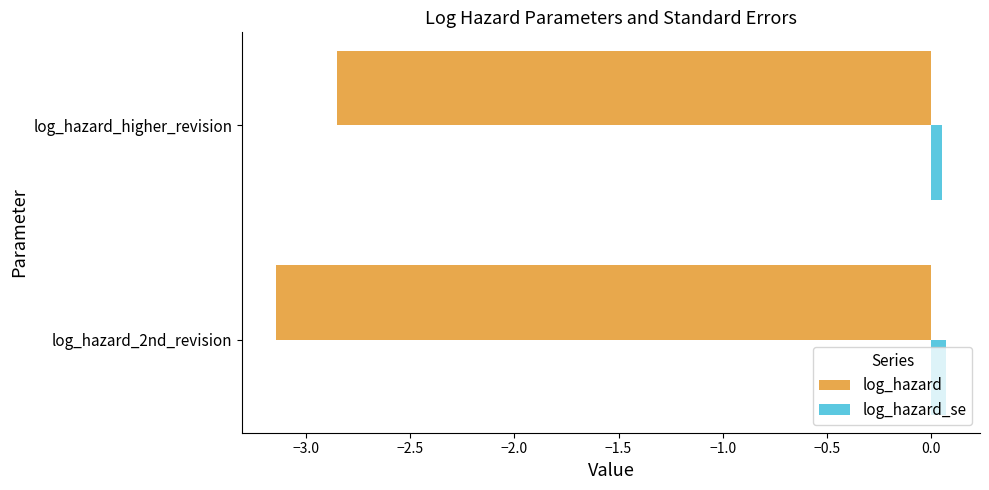

What is the average value of the log_hazard series?

-3.0